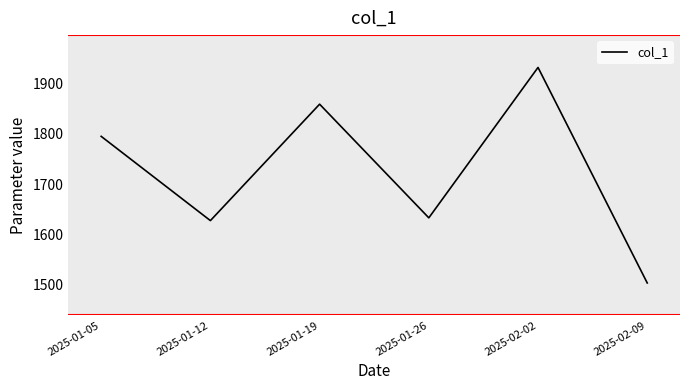

Rank the categories by value from highest to lowest.

2025-02-02, 2025-01-19, 2025-01-05, 2025-01-26, 2025-01-12, 2025-02-09